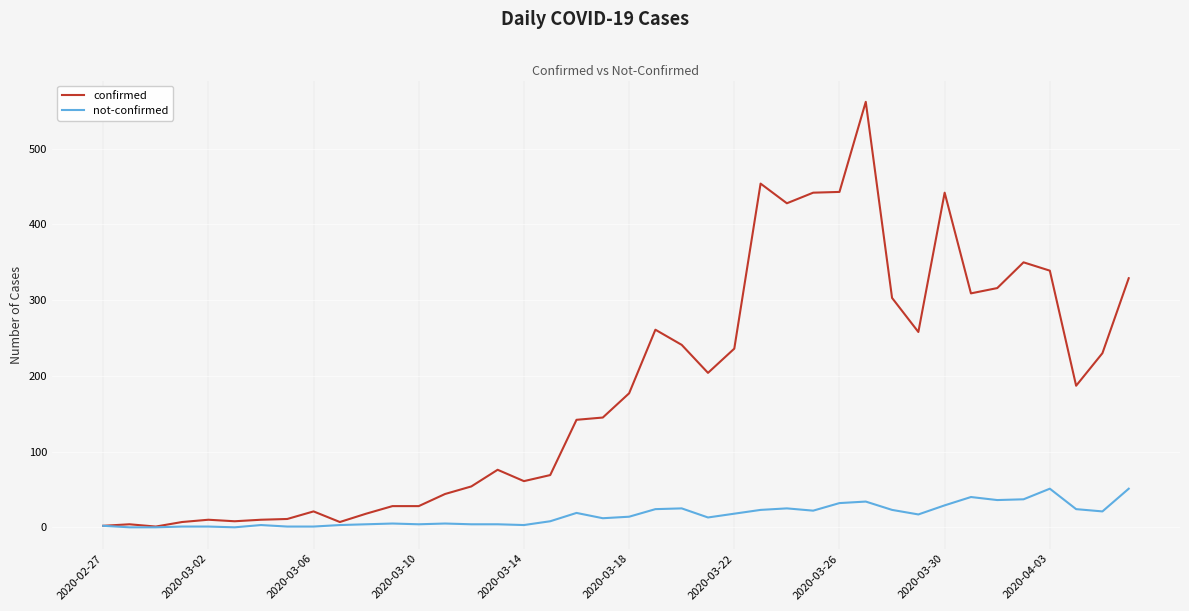

Which series has the largest range (max minus min)?

confirmed